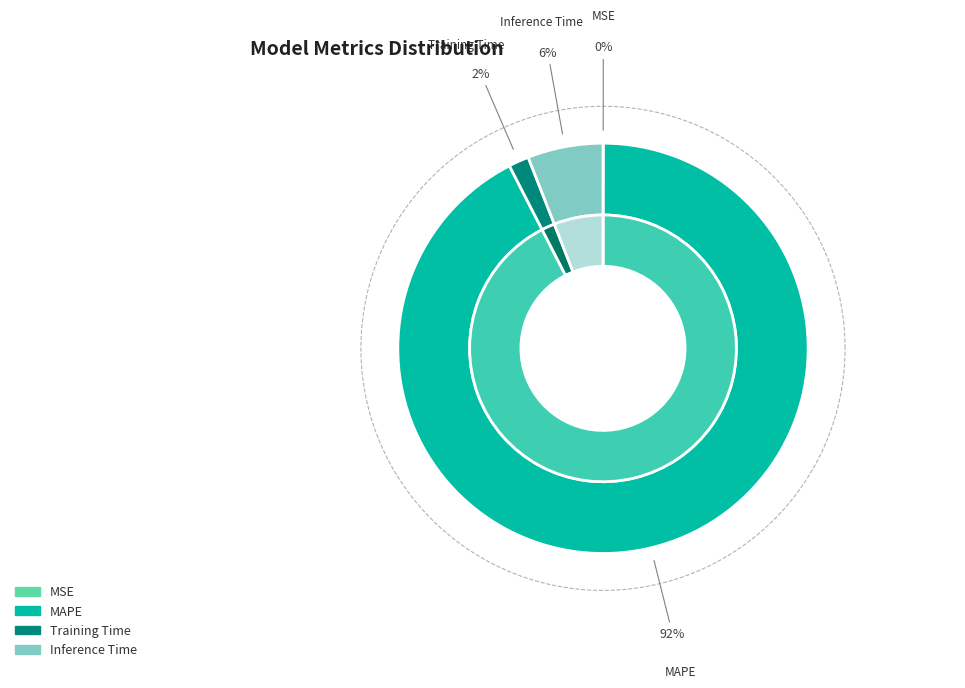

Count the number of slices in the pie.

4